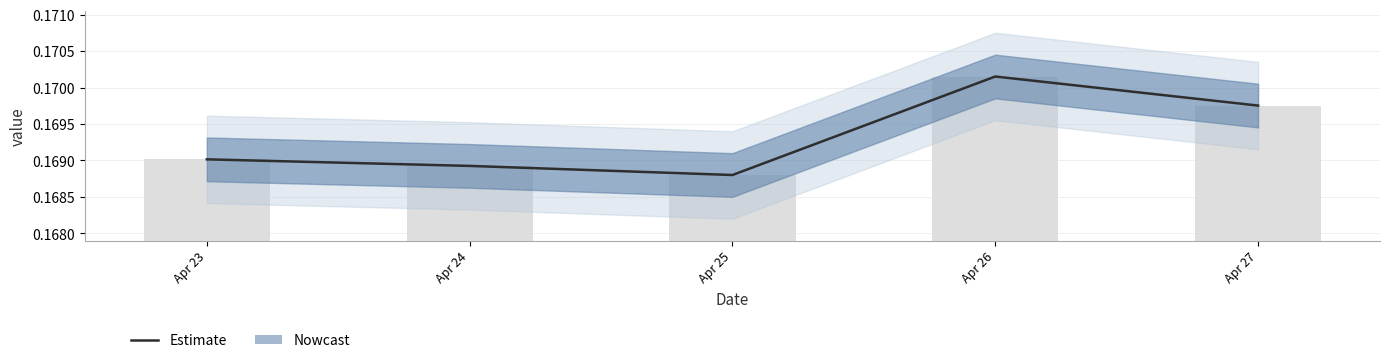

List the labels in order of value, largest first.

Apr 26, Apr 27, Apr 23, Apr 24, Apr 25